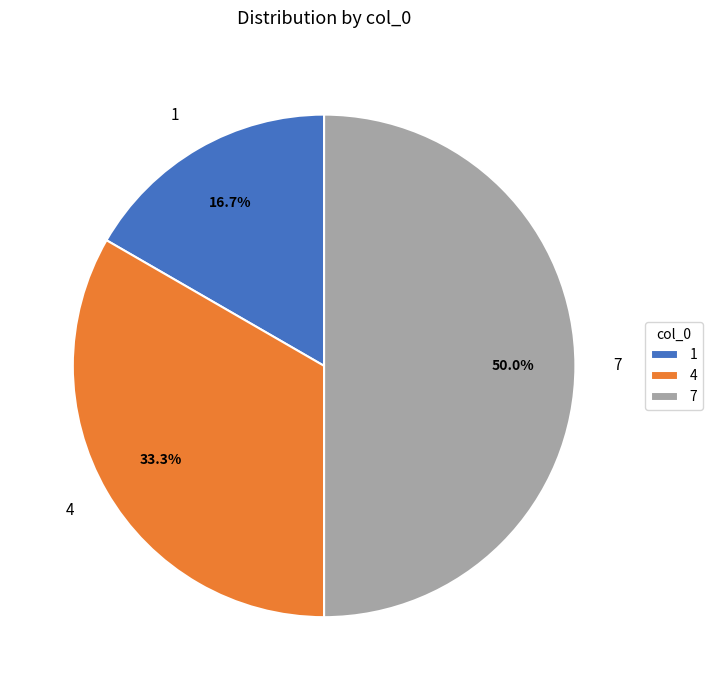

To the nearest percent, what is the combined percentage of 4 and 1?

50%